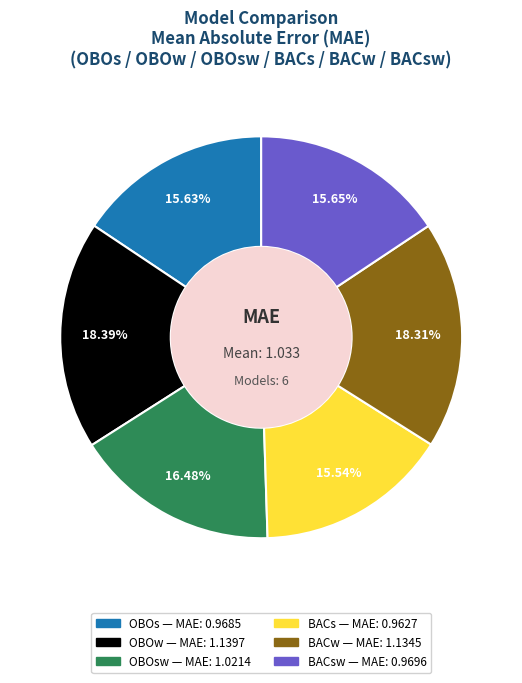

Is there a majority slice in this chart?

No